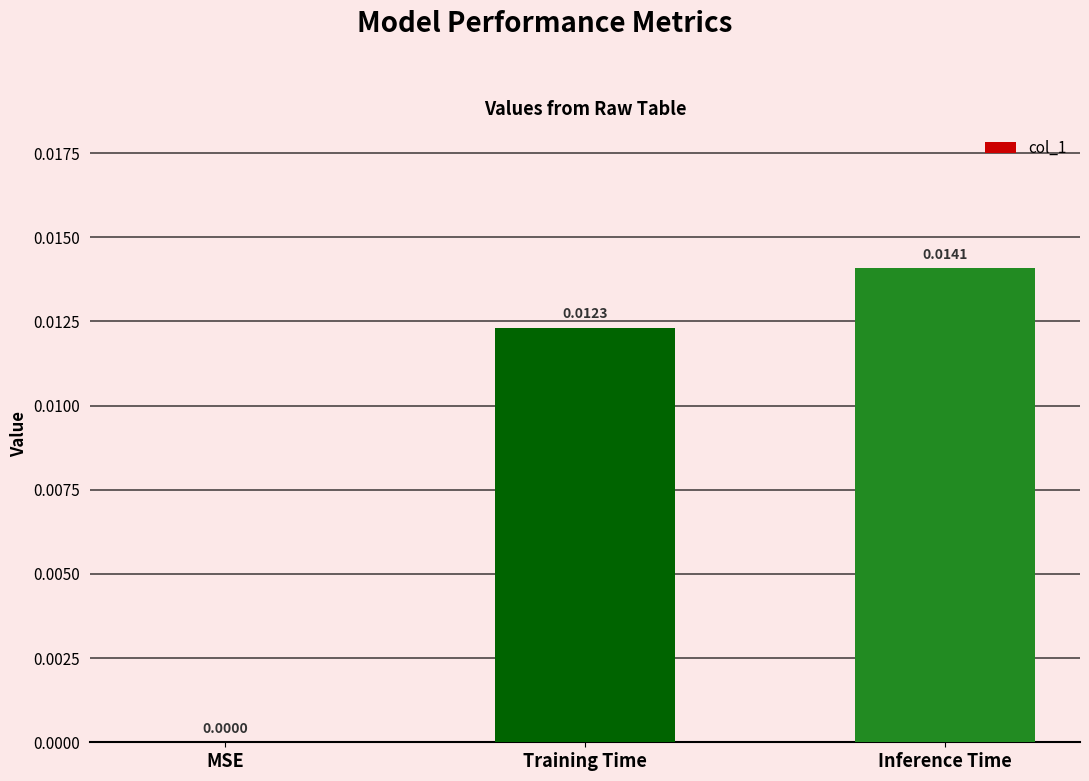

How many values are above zero?

2